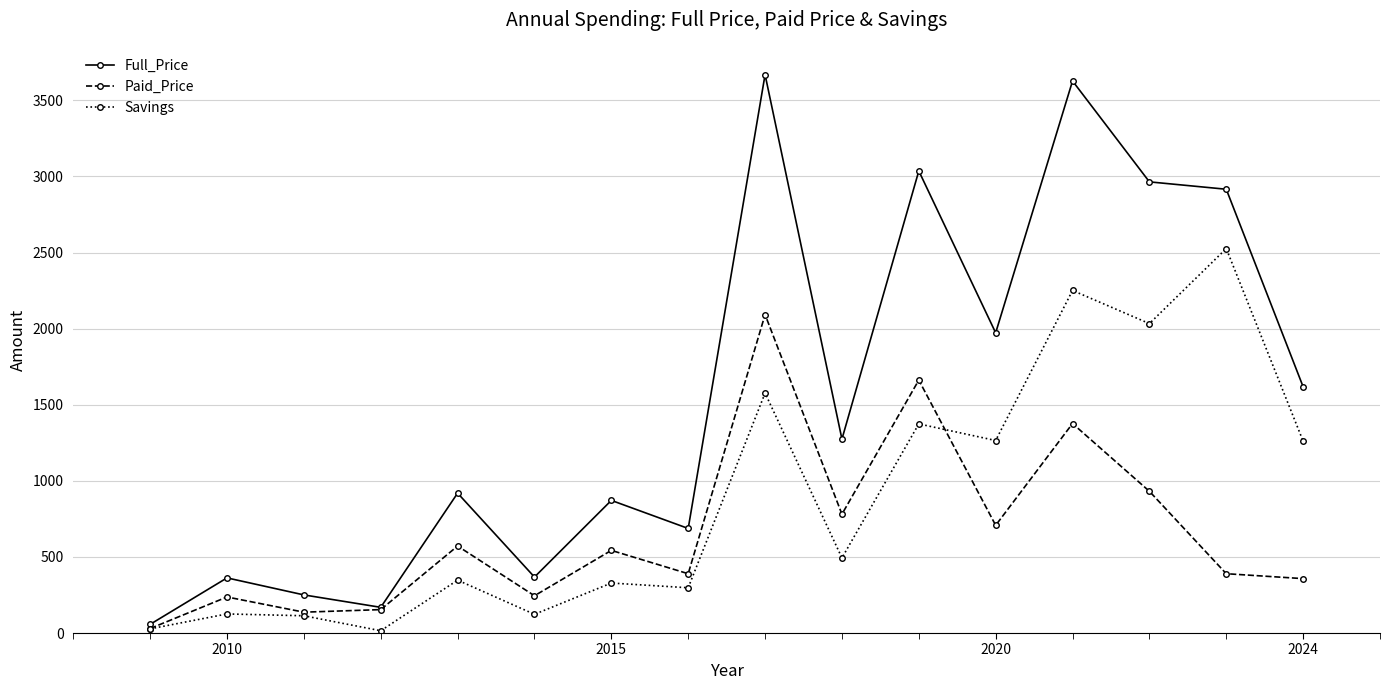

What is the greatest value displayed?

3669.2